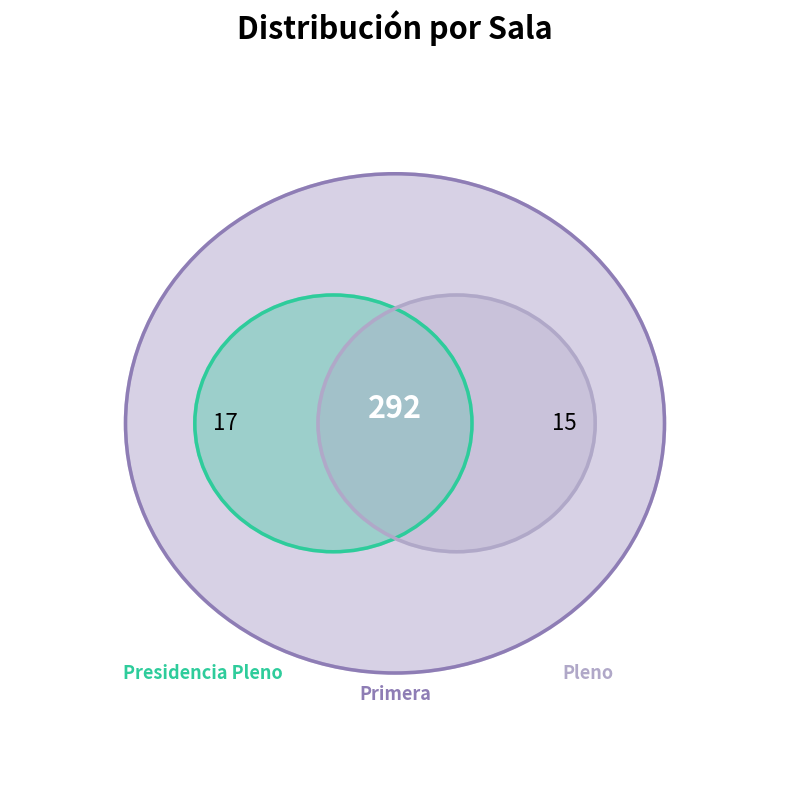

What is the ratio of the value at Pleno to the value at Primera?

0.1